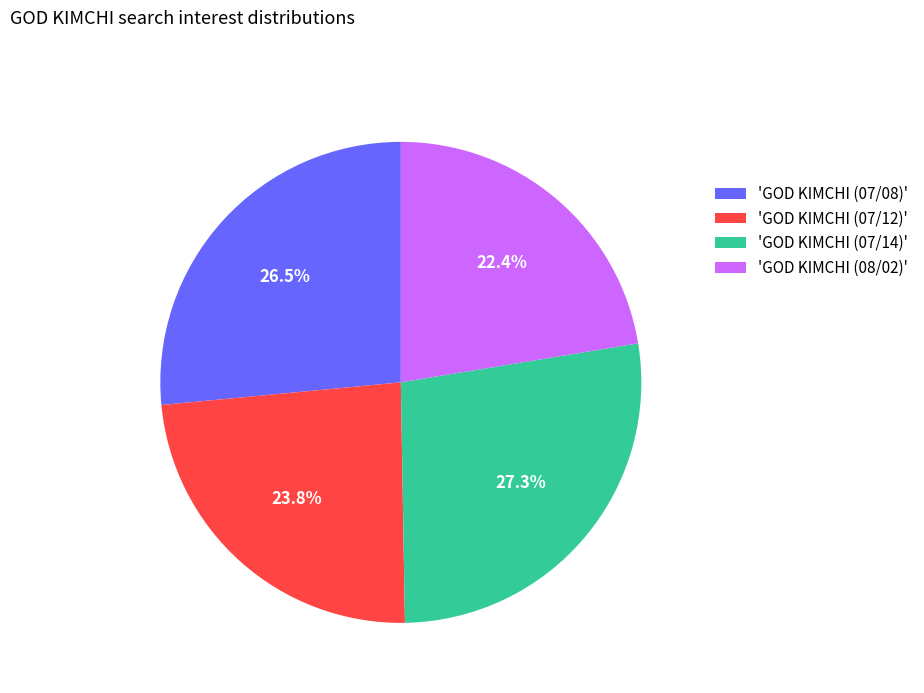

Rank the categories by value from lowest to highest.

'GOD KIMCHI (08/02)', 'GOD KIMCHI (07/12)', 'GOD KIMCHI (07/08)', 'GOD KIMCHI (07/14)'